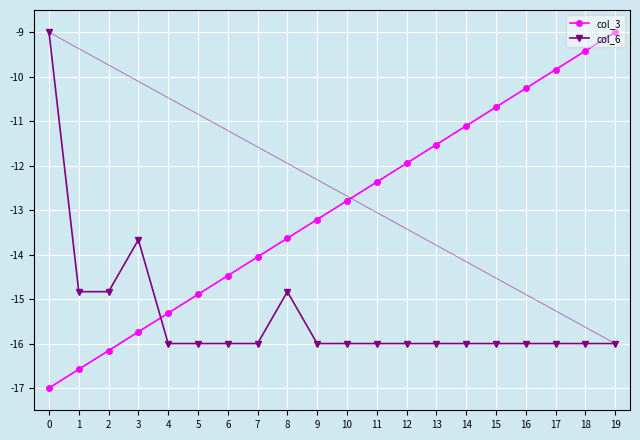

What is the difference between the second highest and minimum values in the col_3 series?

7.6